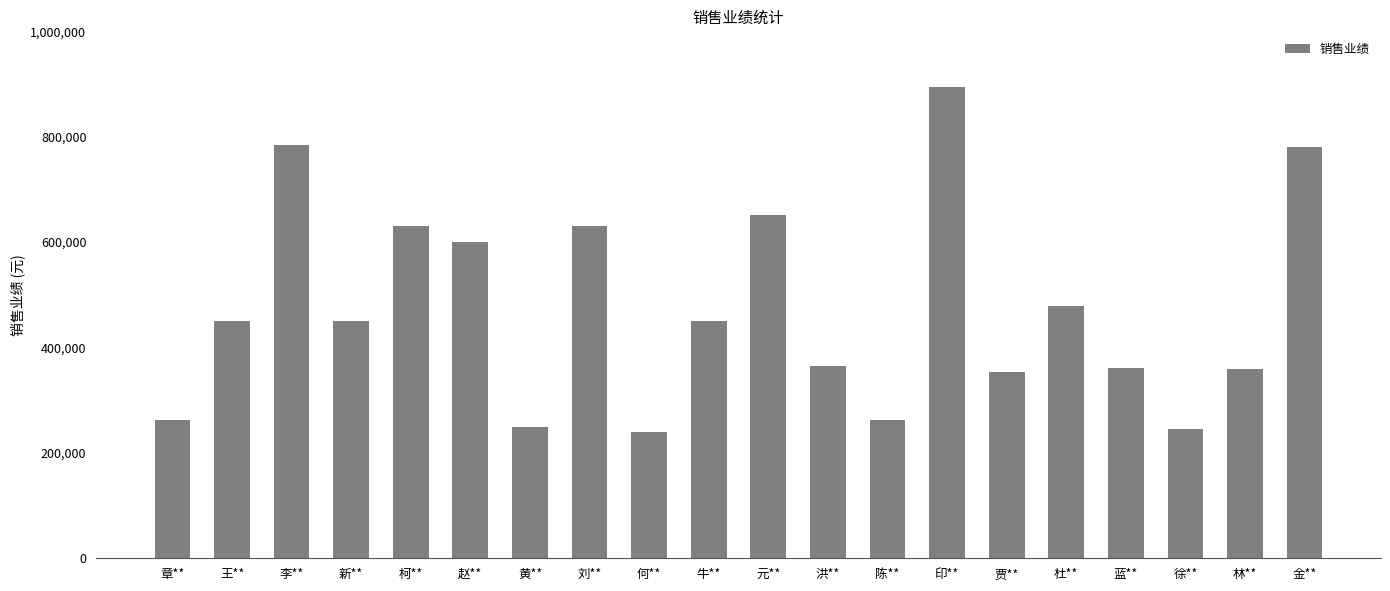

Approximately how many times larger is the value at 贾** compared to 徐**?

1.4